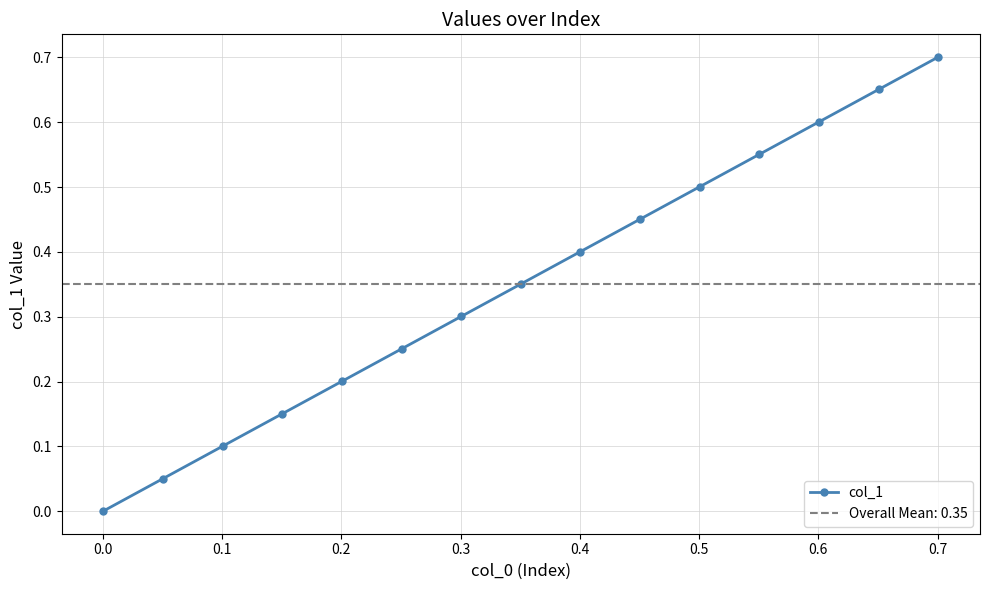

True or false: col_1 has more than 2 points higher than both neighbors.

False